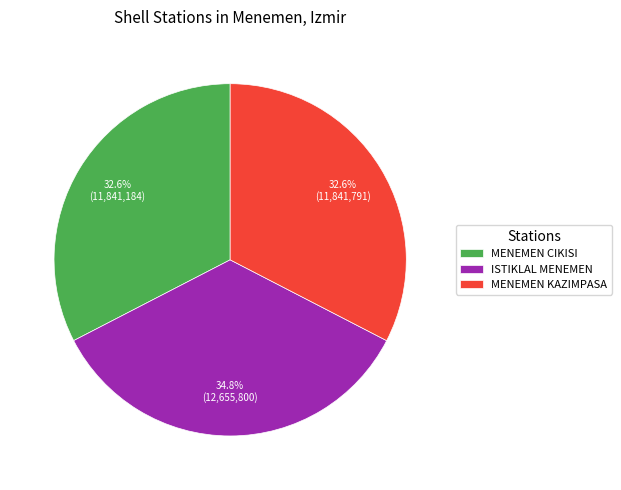

To the nearest percent, what portion does MENEMEN CIKISI represent?

33%